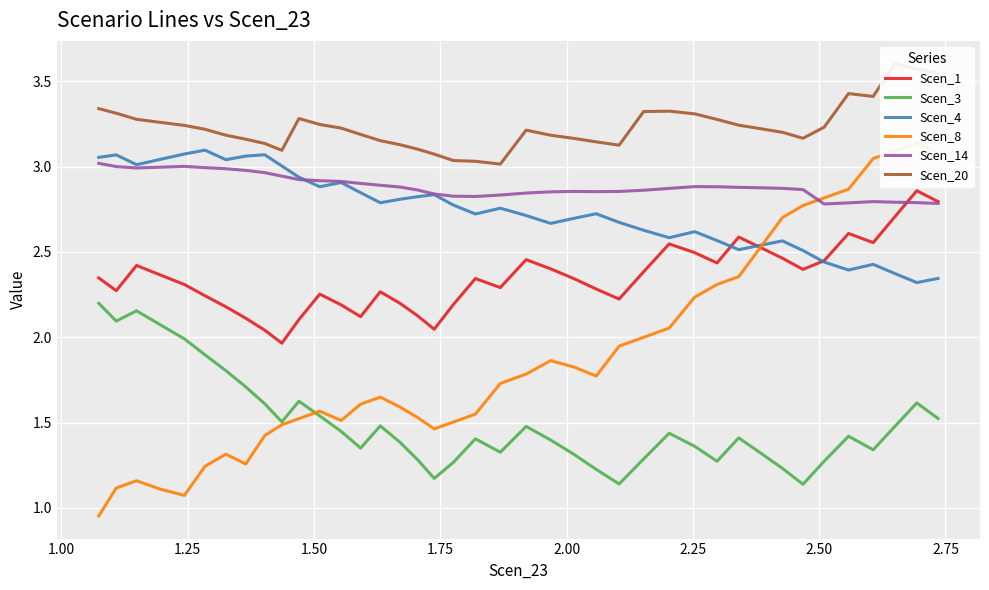

True or false: Scen_4 and Scen_3 cross at least once.

False